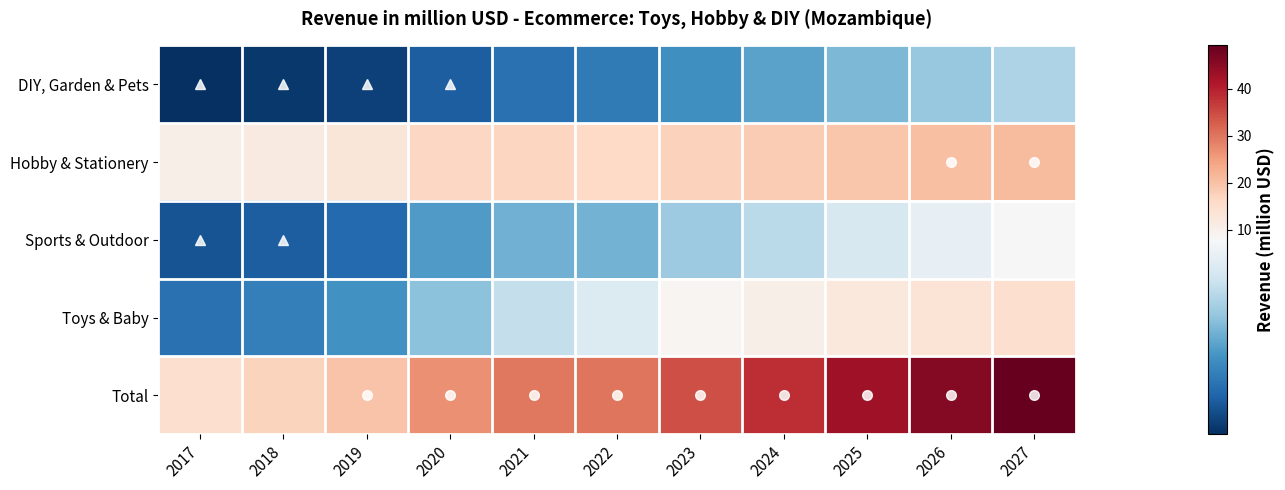

Reading left to right, transcribe all the data shown in this chart.

DIY, Garden & Pets: 2017=0.6	2018=0.8	2019=1.0	2020=1.8	2021=2.4	2022=2.7	2023=3.4	2024=3.9	2025=4.6	2026=5.1	2027=5.6
Hobby & Stationery: 2017=10.3	2018=11.5	2019=12.9	2020=16.5	2021=16.7	2022=16.1	2023=17.4	2024=18.4	2025=19.4	2026=20.1	2027=20.9
Sports & Outdoor: 2017=1.5	2018=1.8	2019=2.2	2020=3.7	2021=4.3	2022=4.4	2023=5.2	2024=5.9	2025=6.7	2026=7.2	2027=7.8
Toys & Baby: 2017=2.4	2018=2.9	2019=3.4	2020=4.8	2021=6.1	2022=6.8	2023=8.6	2024=10.3	2025=12.3	2026=13.5	2027=14.8
Total: 2017=14.8	2018=17.0	2019=19.5	2020=26.9	2021=29.6	2022=30.0	2023=34.5	2024=38.4	2025=43.0	2026=45.9	2027=49.2